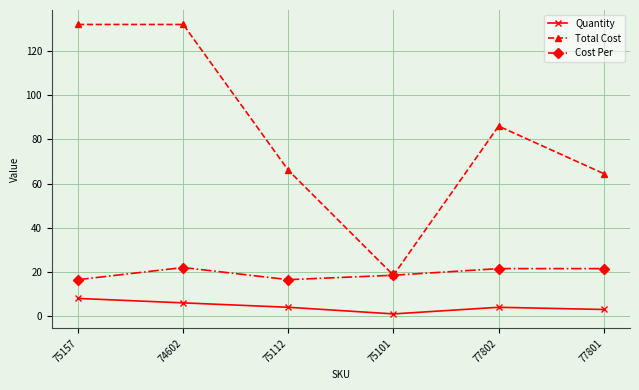

What is the average value of the Total Cost series?

83.2